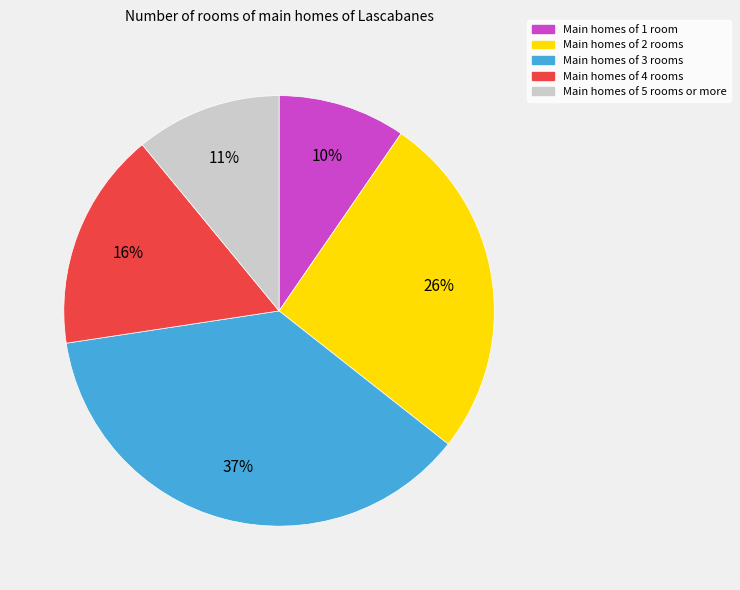

True or false: Main homes of 3 rooms accounts for 37% of the total.

True